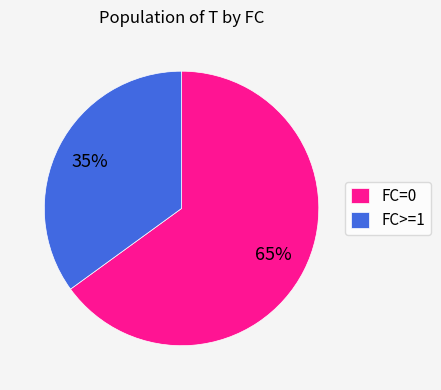

Do FC>=1 and FC=0 together represent more than half of the pie?

Yes